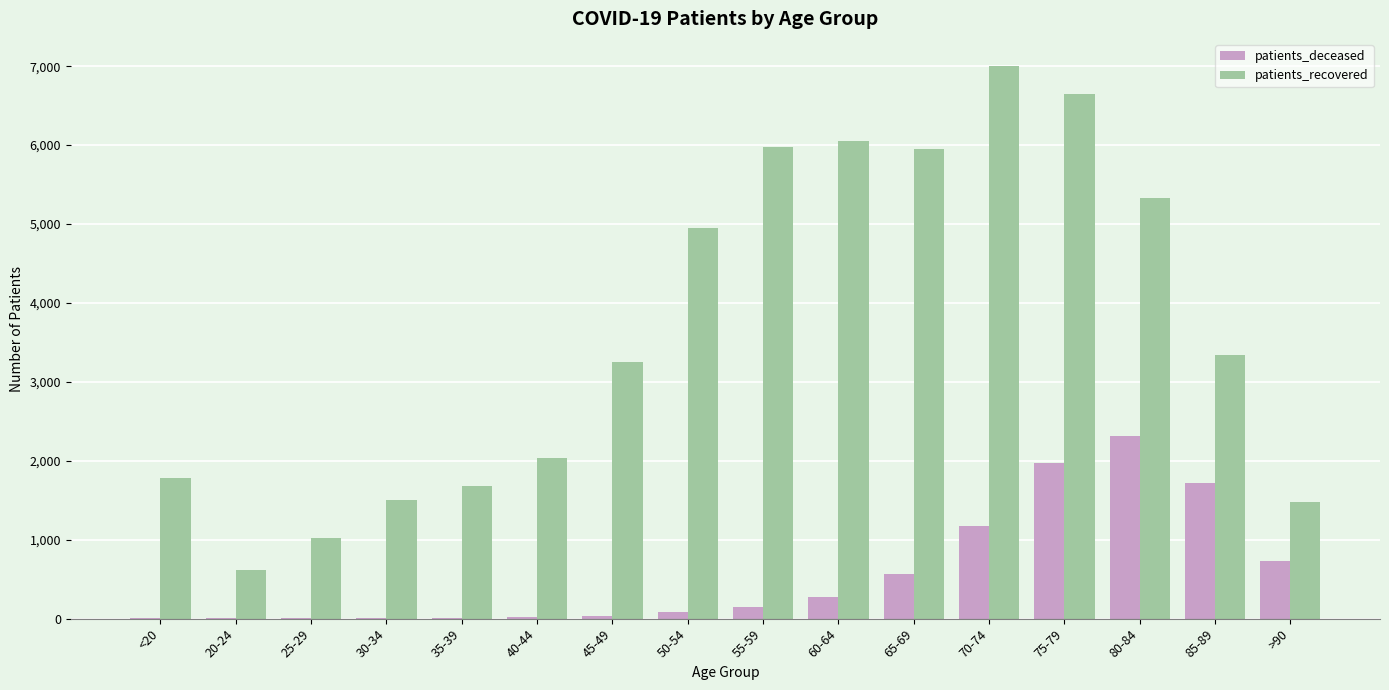

The value of patients_recovered at 35-39 is 723. True or false?

False